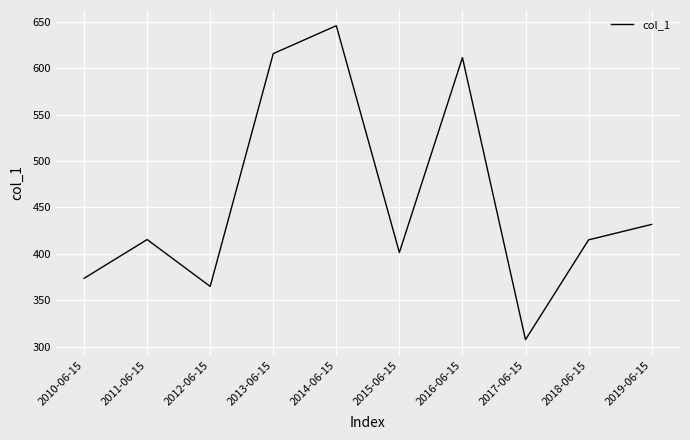

What is the difference between the maximum and minimum values?

338.1